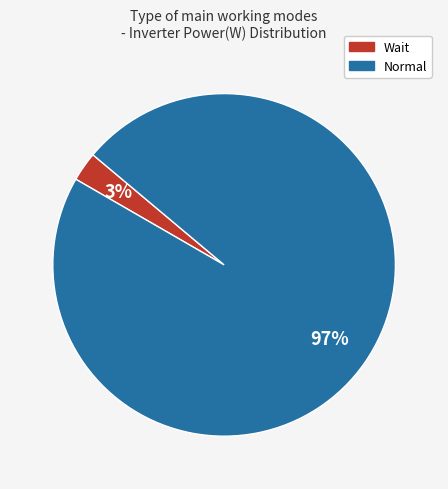

Rank the categories by value from lowest to highest.

Wait, Normal